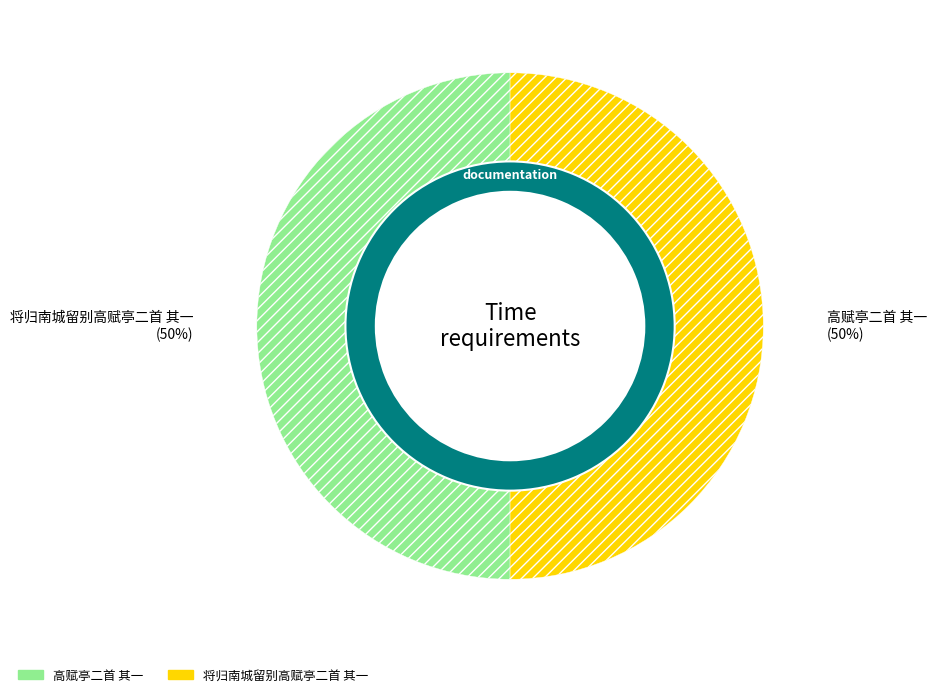

True or false: 将归南城留别高赋亭二首 其一 accounts for 41% of the total.

False